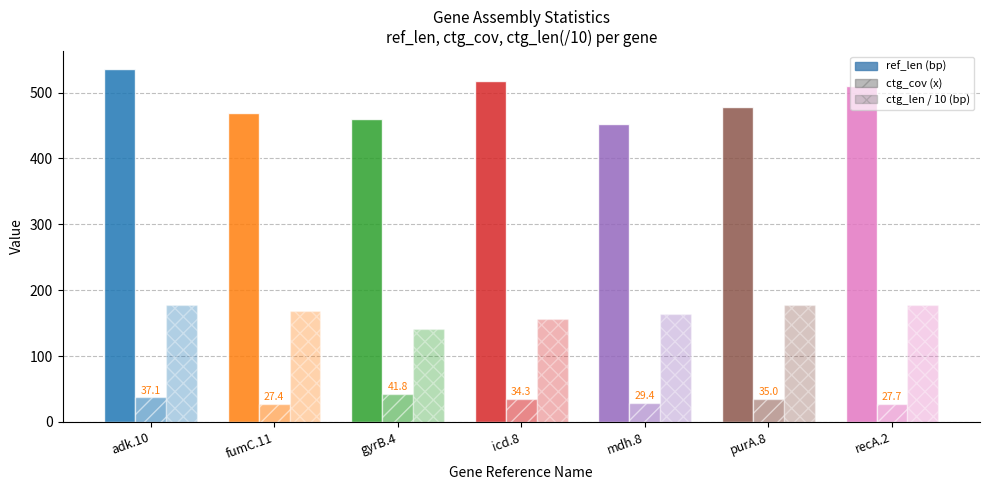

Count the number of categories in the chart.

7